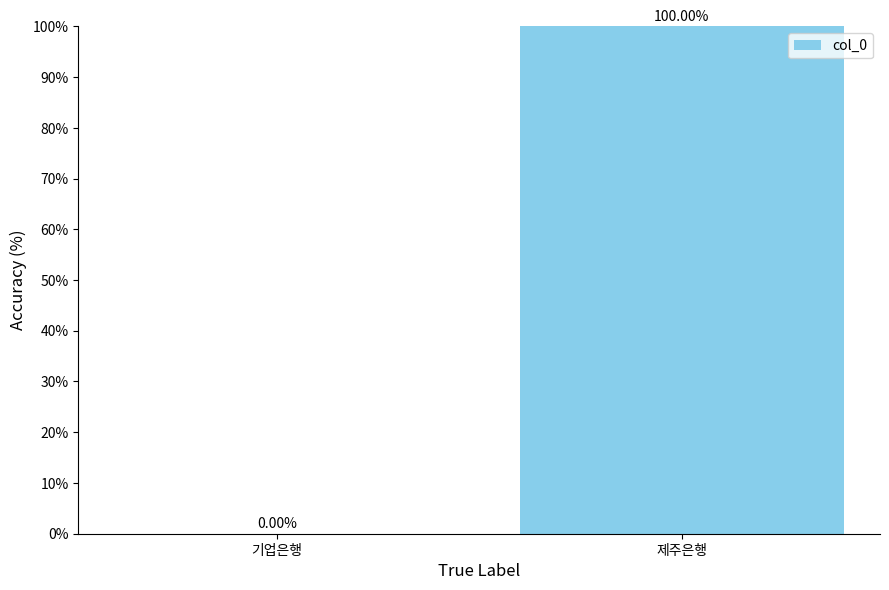

How many series are shown in this chart?

1